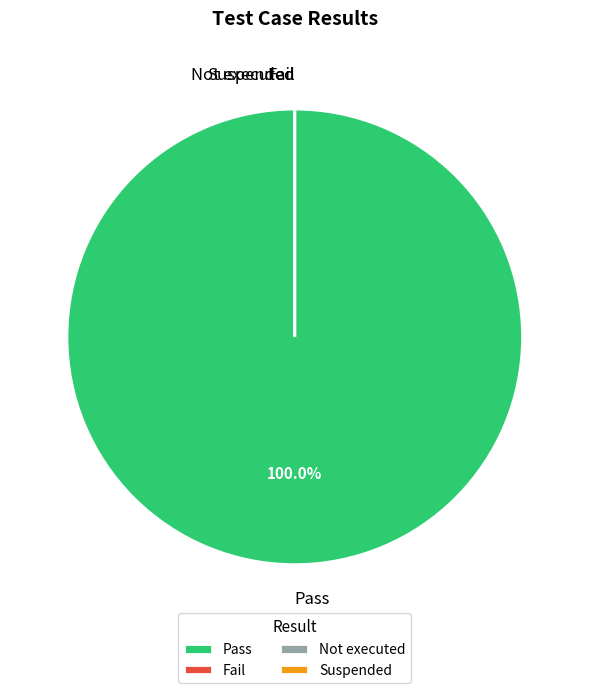

To the nearest percent, what is the difference between the largest and smallest slice percentages?

100%